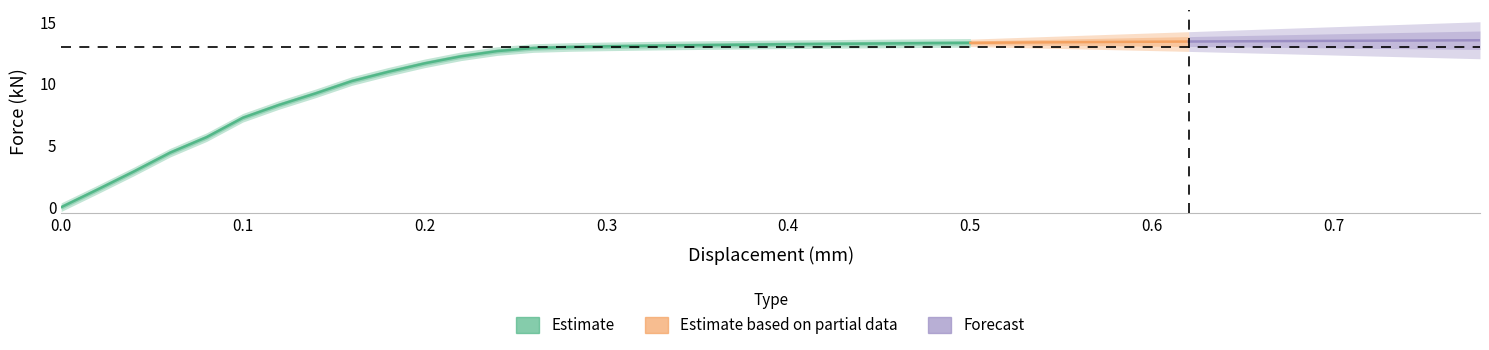

Between 23 and 34, which is larger?

34